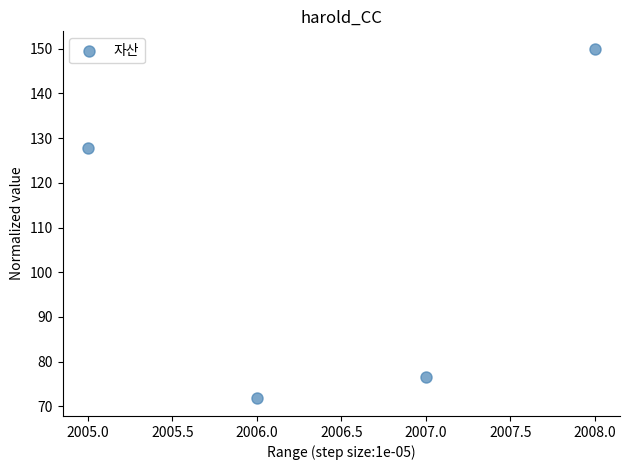

What is the range of Y values (max minus min)?

78.3